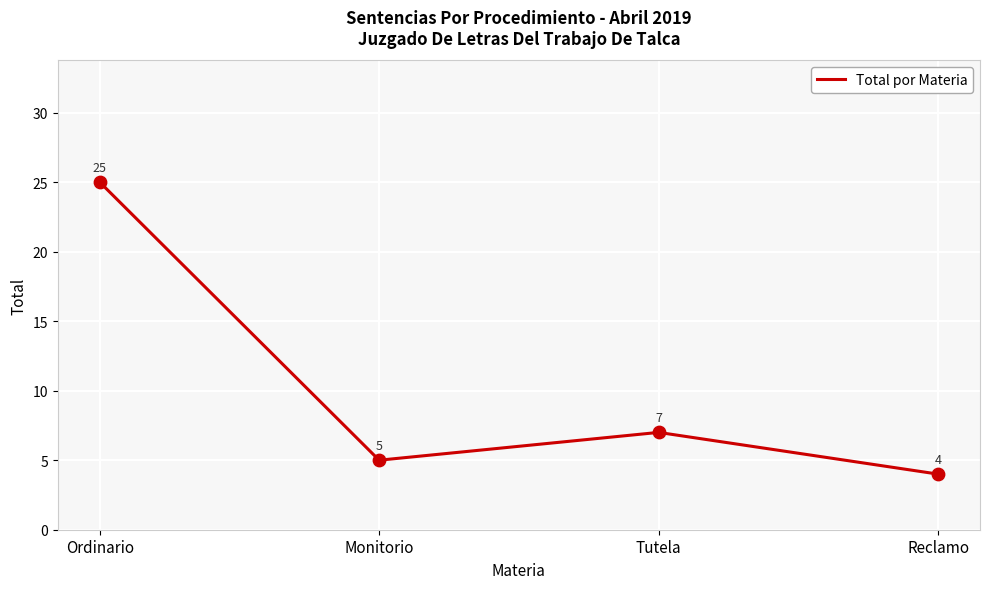

What is the change in value from Tutela to Reclamo?

-3